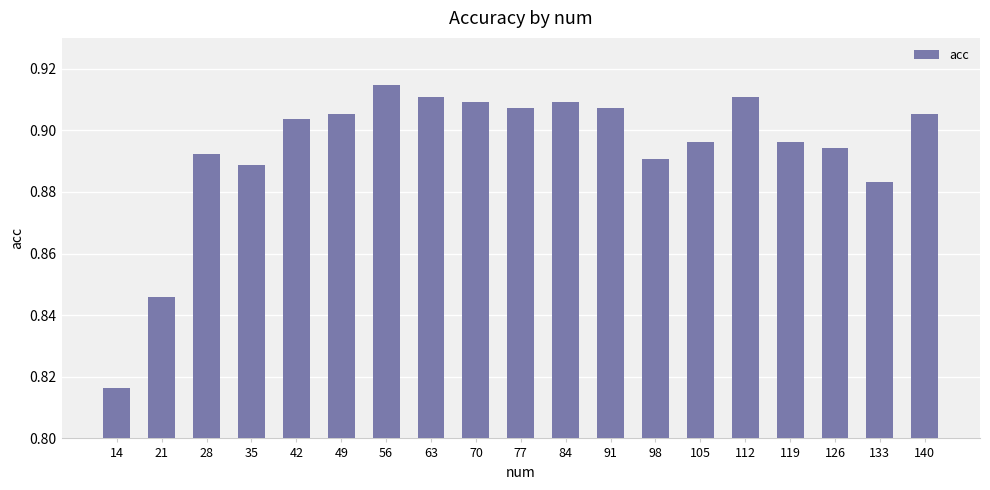

True or false: the data shows 1.3 at 42.

False